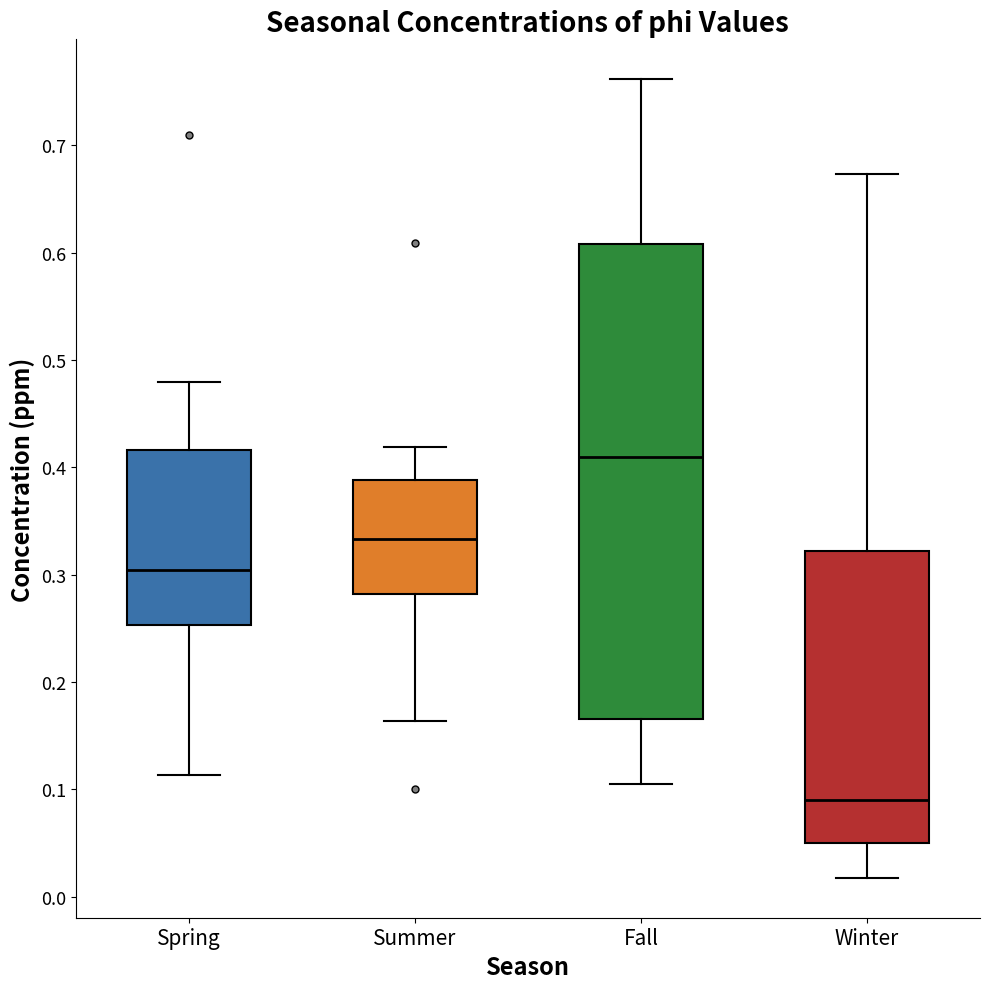

Which box is the tallest, from its lower edge to its upper edge?

Fall